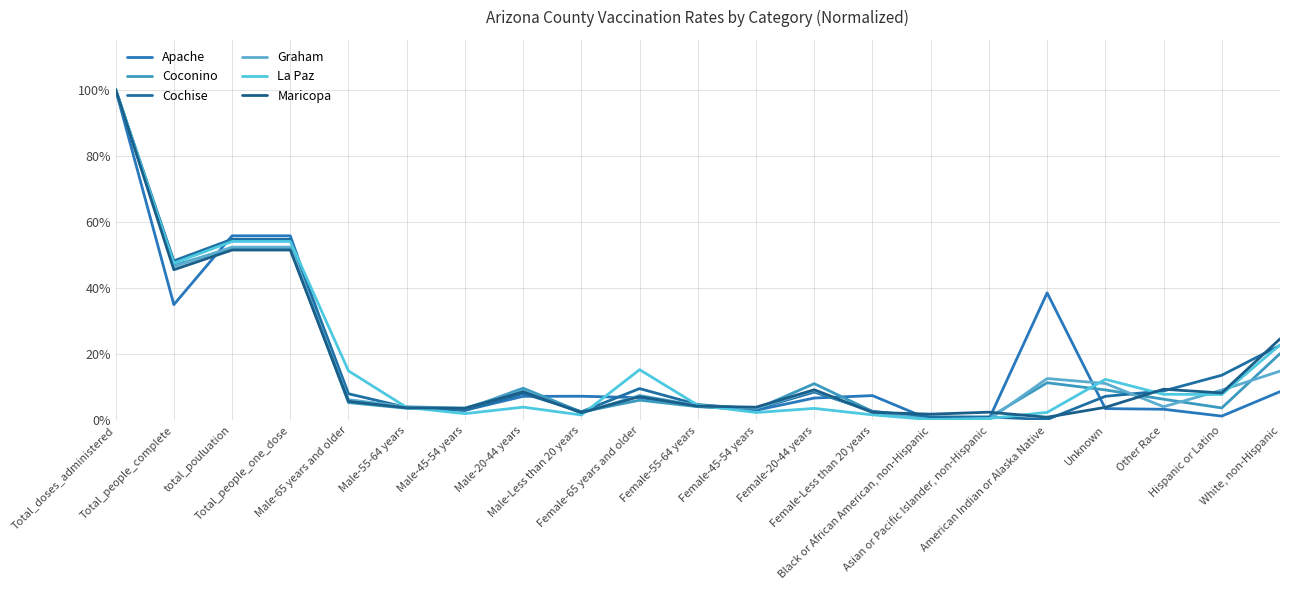

How many lines are shown in the chart?

6